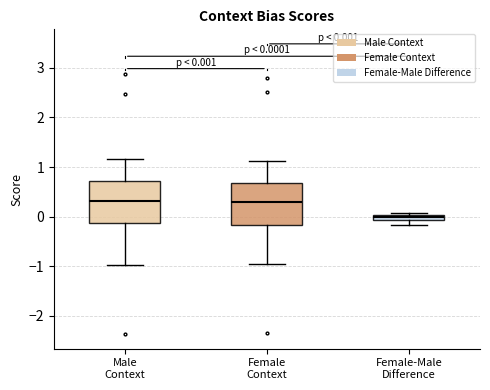

Which box has the lowest median line?

Female-Male Difference